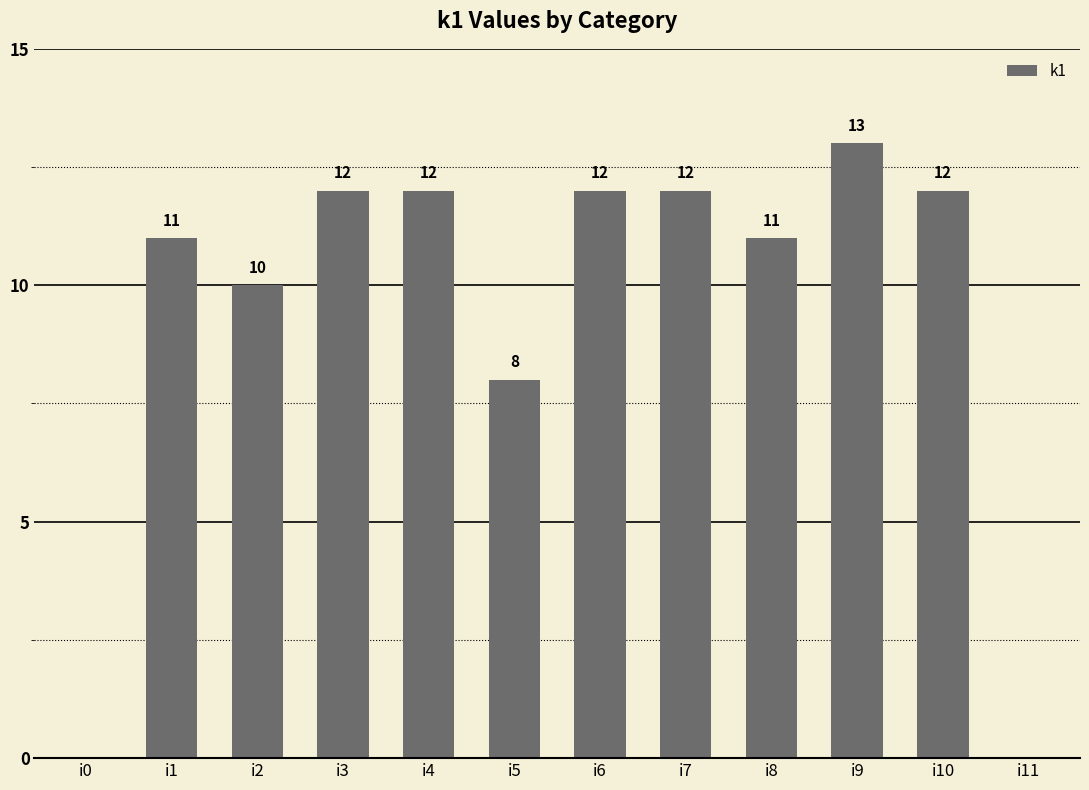

Between i2 and i0, which is larger?

i2